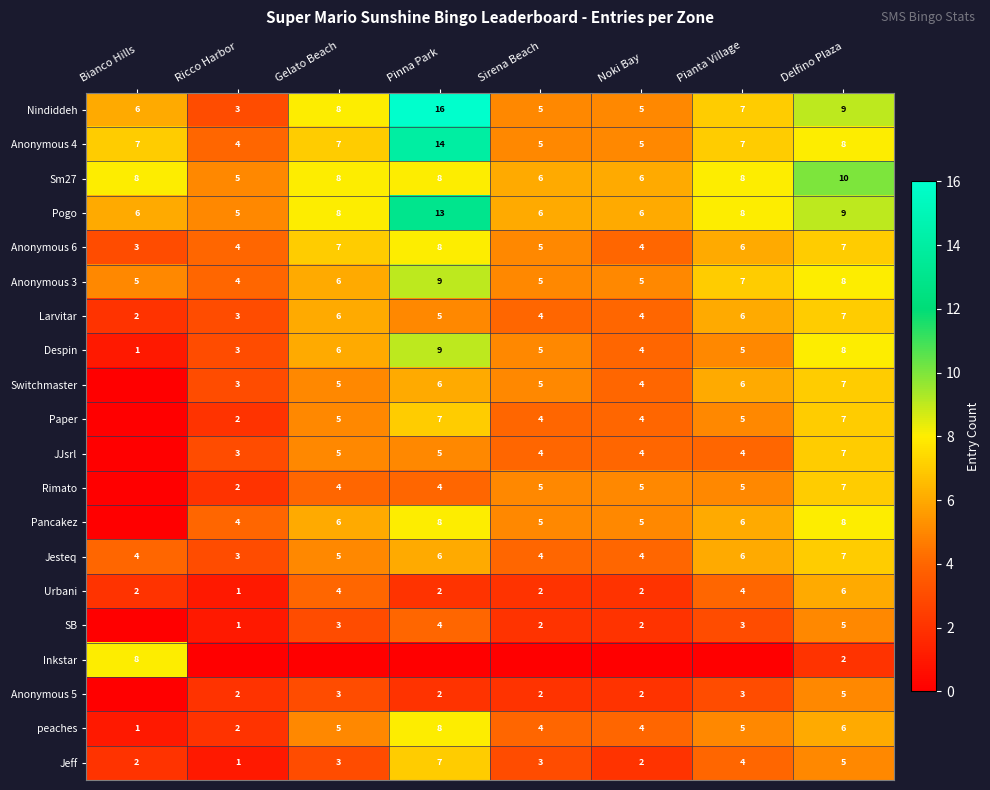

What value does the peaches series have at Pianta Village?

5